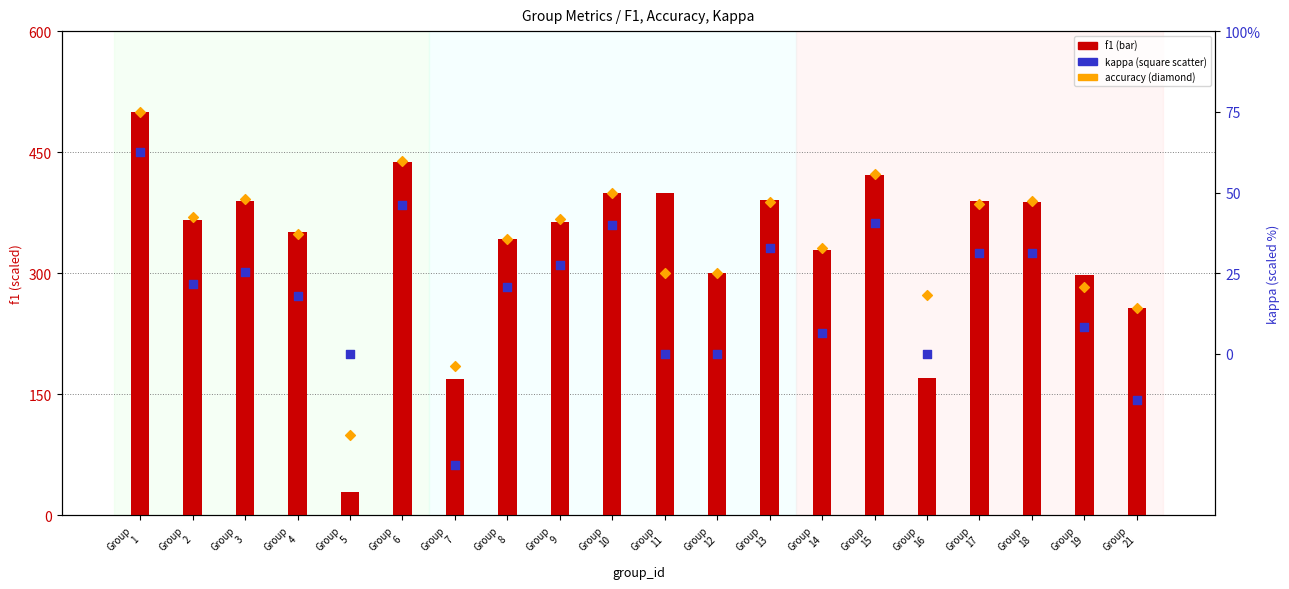

Which series has the largest total across all categories?

accuracy